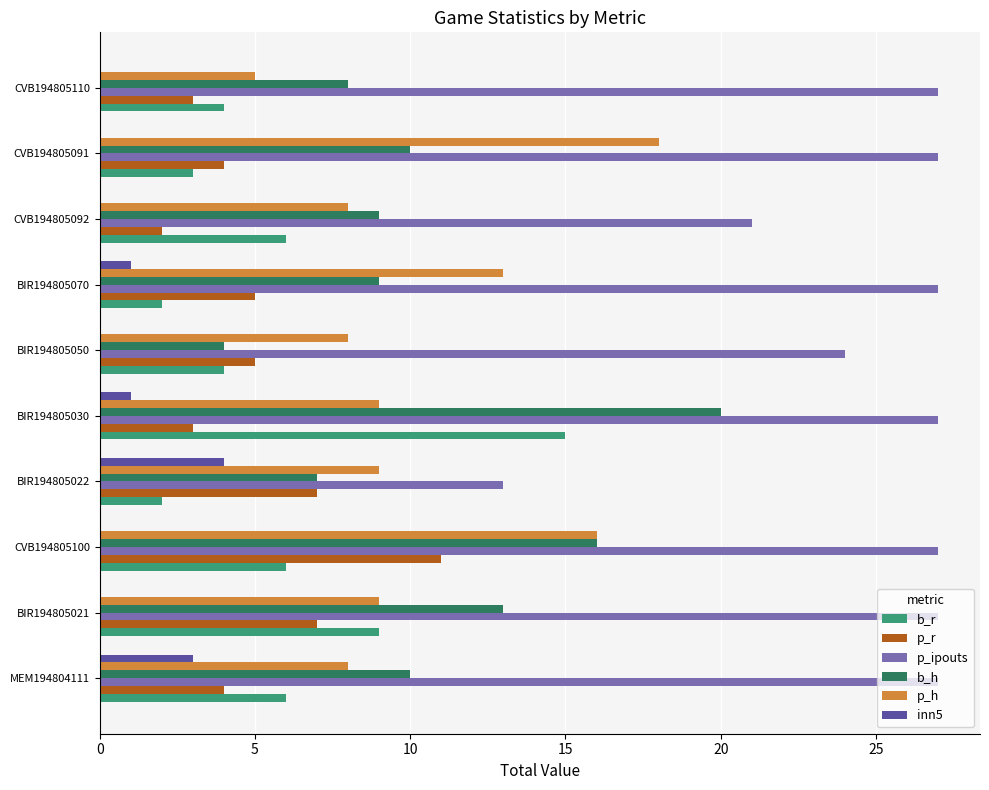

Which category has the highest value in the p_r series?

CVB194805100